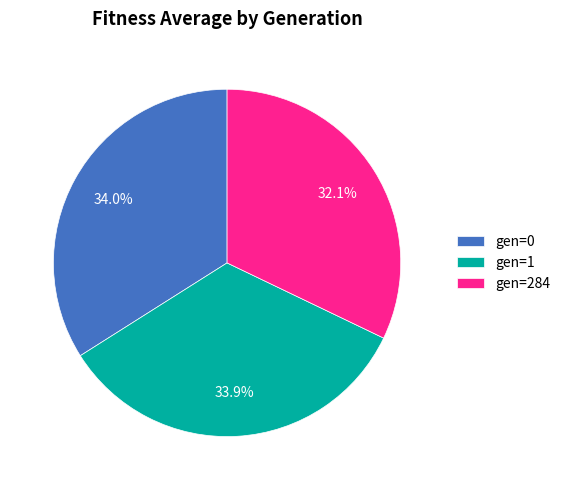

Does gen=0 represent more than half of the total?

No